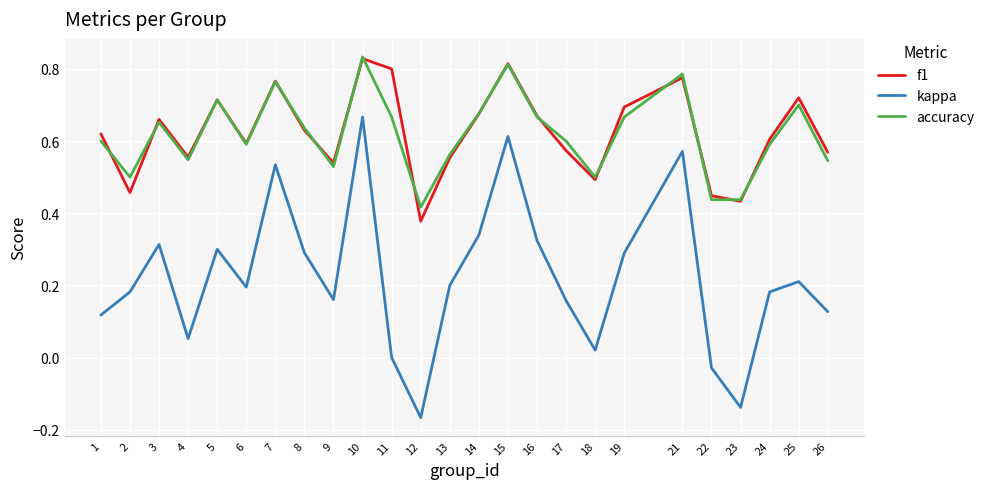

At which category is the sum across all series the highest?

10